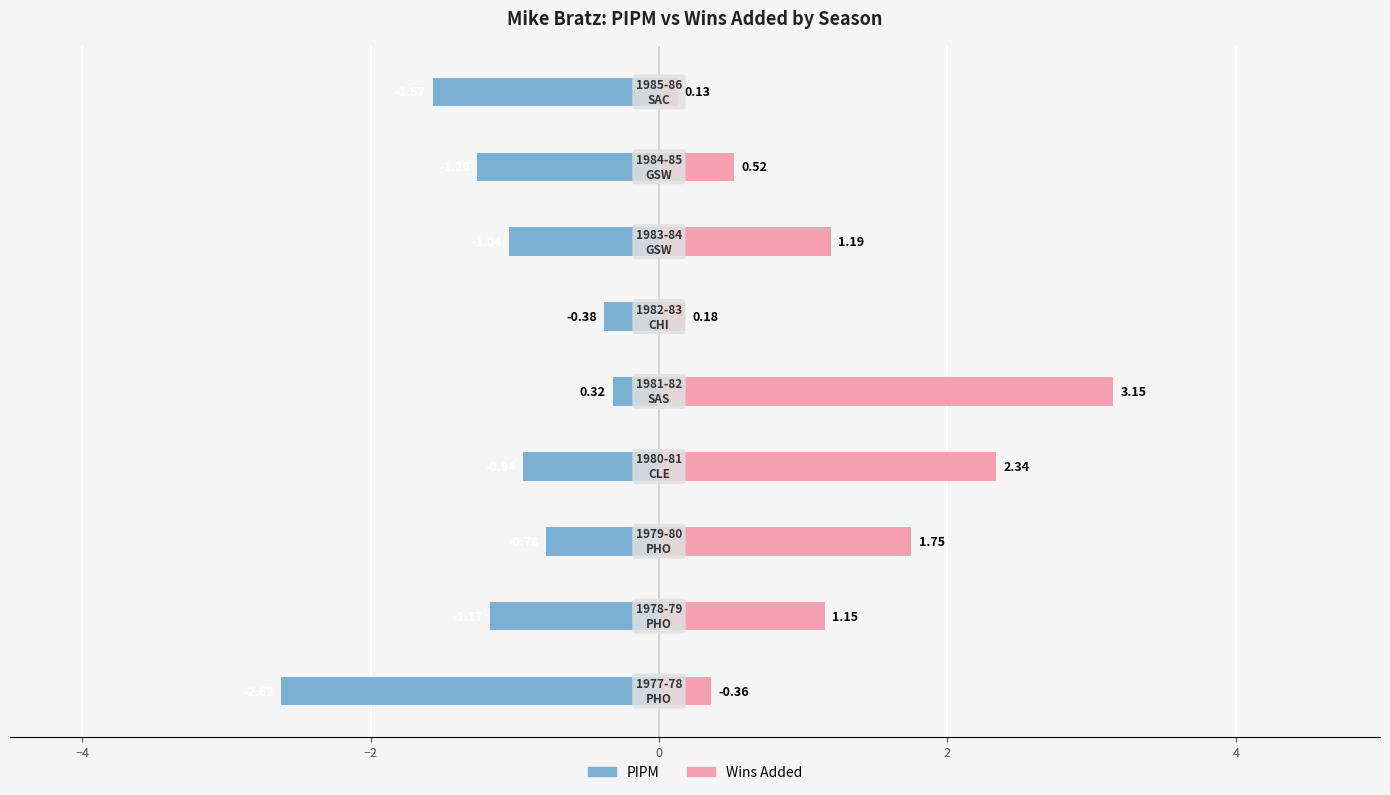

How many bars are there in each group?

2